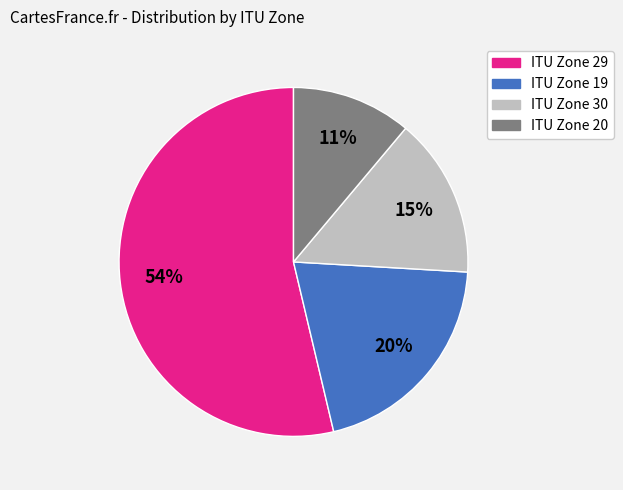

What percentage is the ITU Zone 20 slice, to the nearest percent?

11%